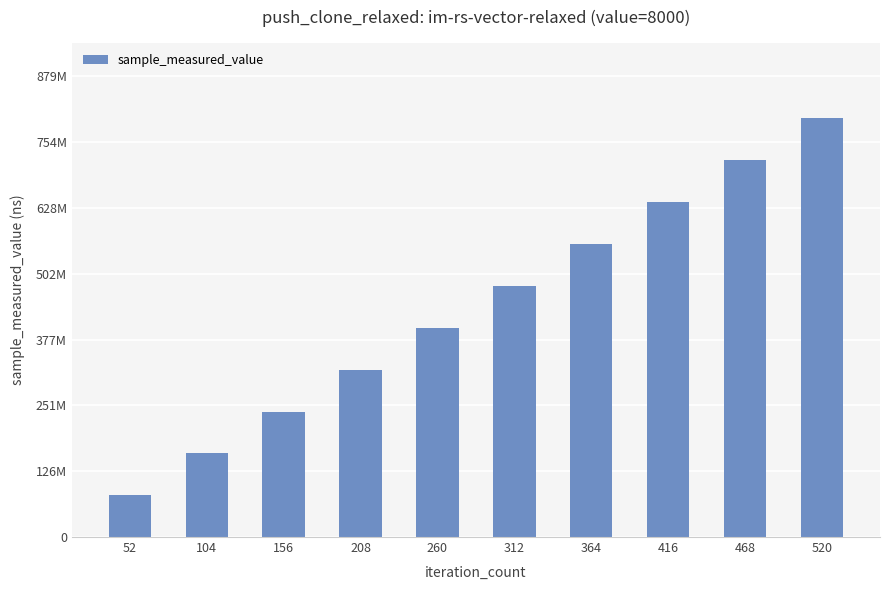

Reading left to right, list all the values displayed in this chart.

52=79906583	104=159360802	156=238943536	208=319414990	260=398559290	312=479056683	364=559566548	416=639653158	468=719795013	520=799217050